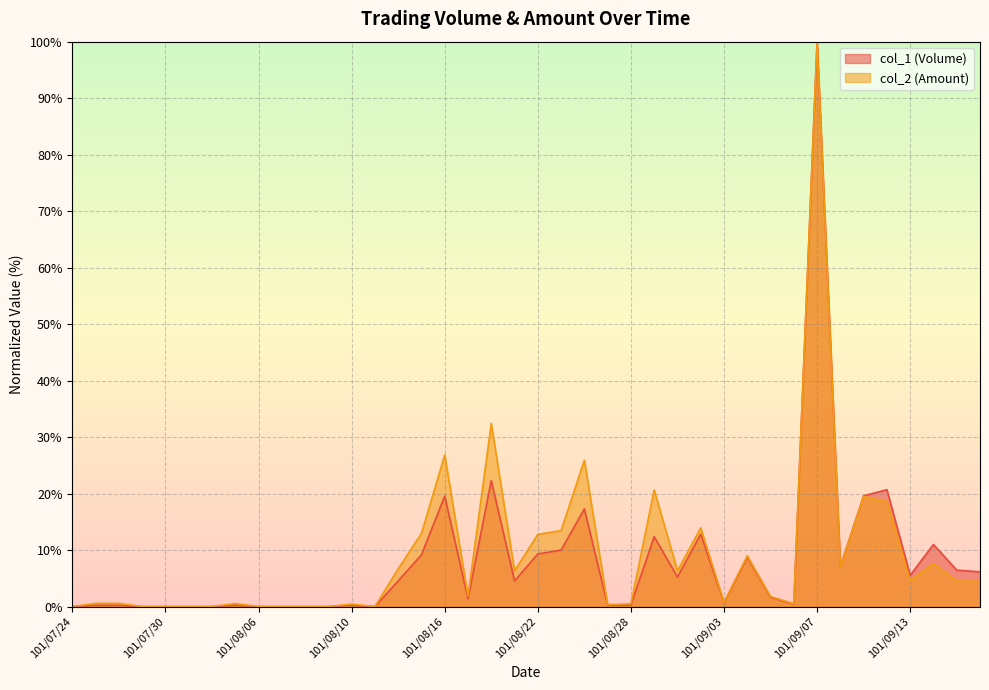

At which category is the sum across all series the highest?

101/09/07